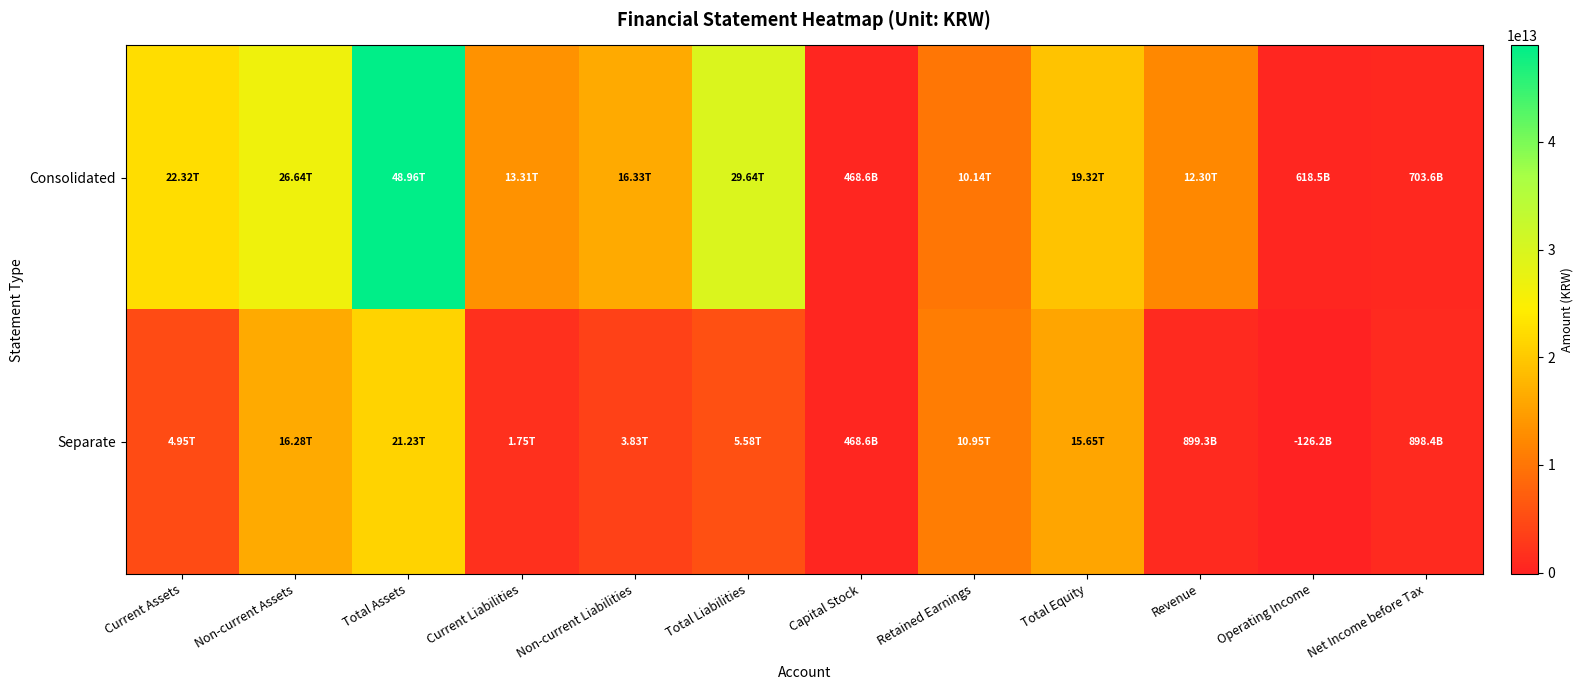

Which series changed the most between Non-current Liabilities and Net Income before Tax?

Consolidated